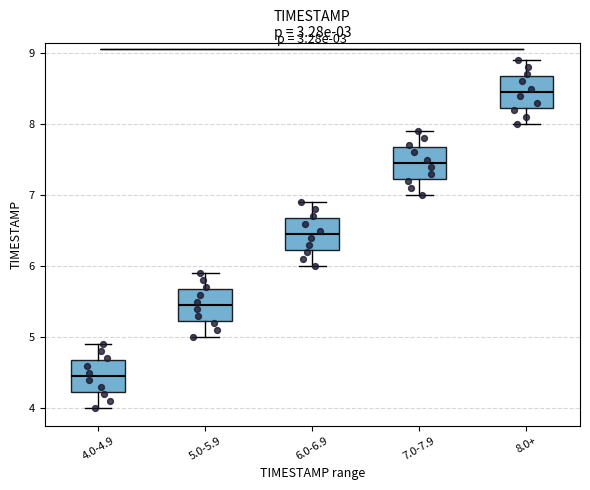

Where is the upper edge of the box for 8.0+ on the y-axis? The values are not printed on the chart, so give them approximately, as read against the axis.

8.7